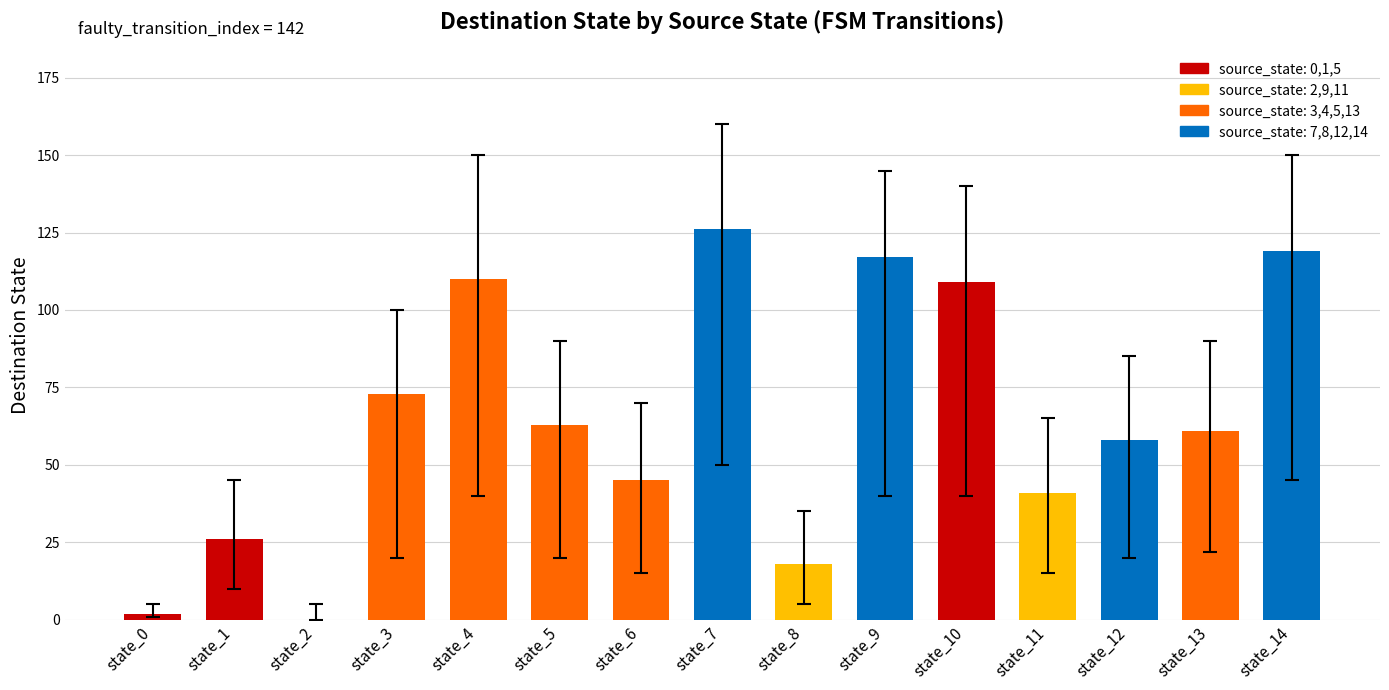

Are the bars horizontal?

No